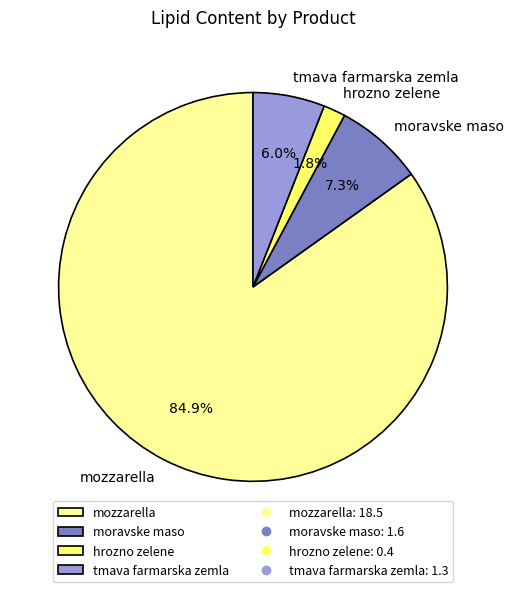

How many segments does this pie chart have?

4